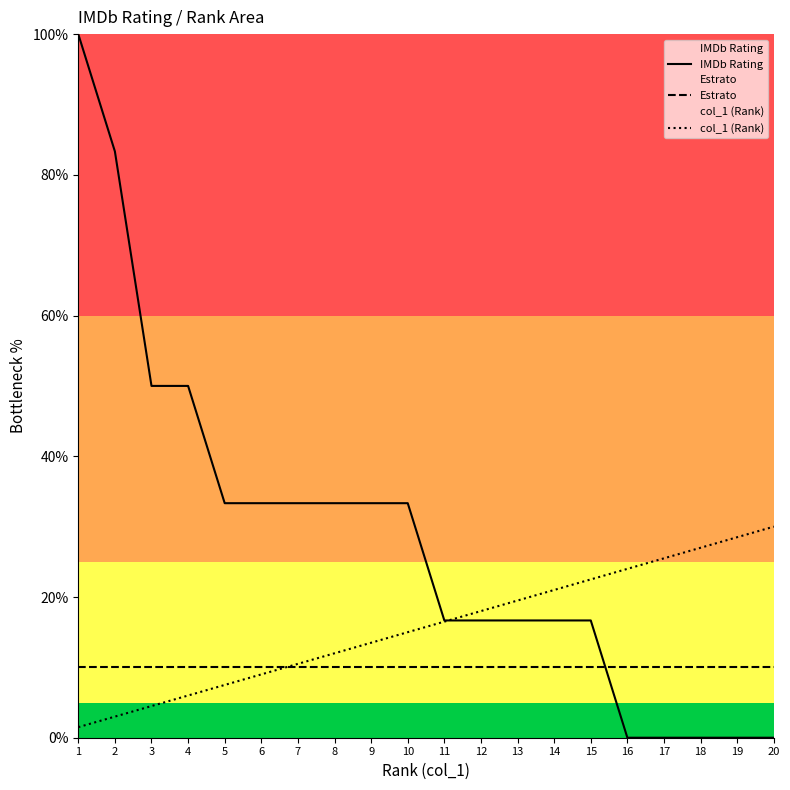

At which label does col_1 (Rank) reach its peak?

20